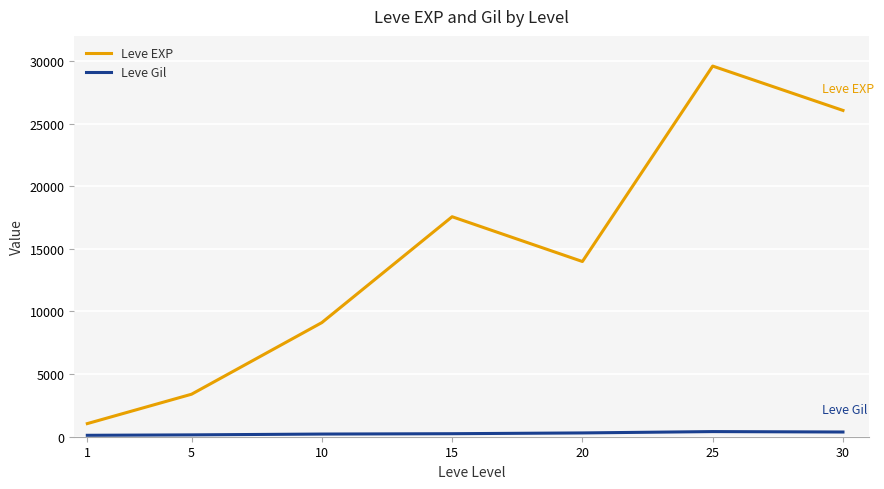

True or false: Leve Gil and Leve EXP intersect in this chart.

False